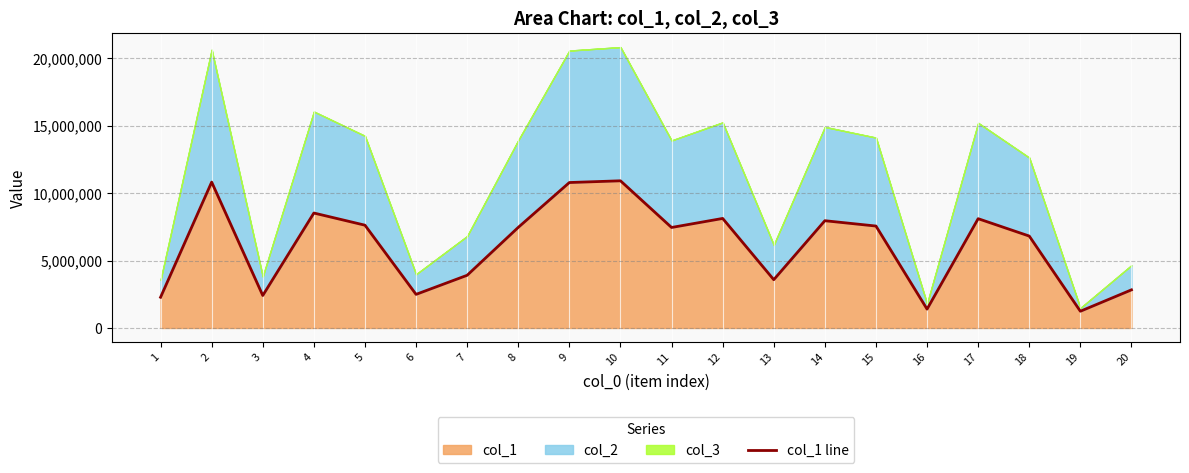

What is the approximate value at 17, to the nearest 10?

8103950